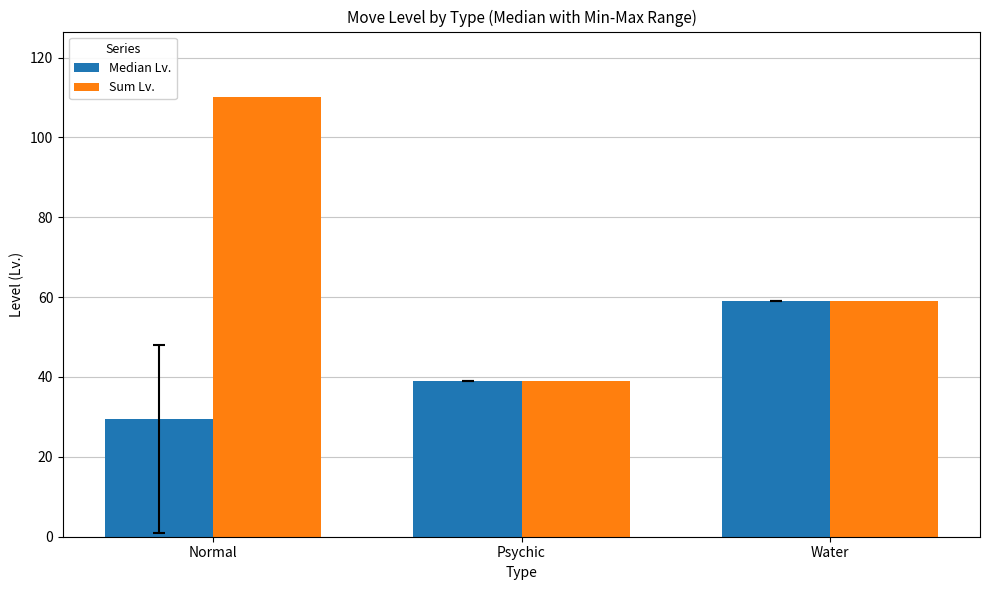

What is the sum of the Median Lv. values at Water and Normal?

88.5